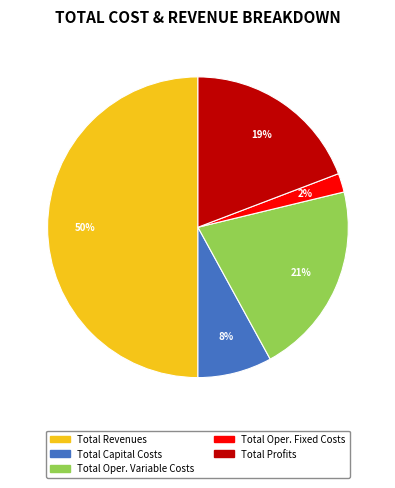

How many slices are in this pie chart?

5